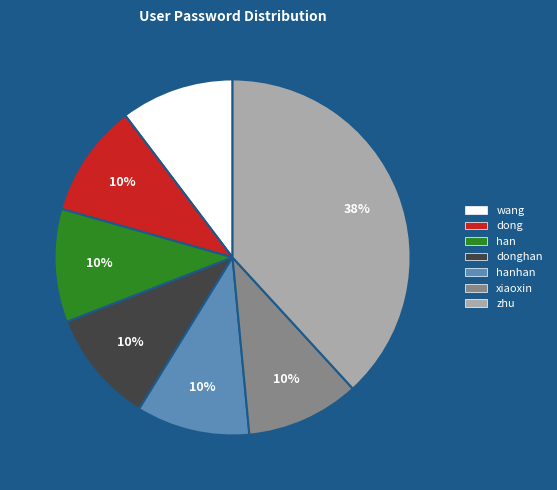

To the nearest percent, what is the average slice percentage?

14%